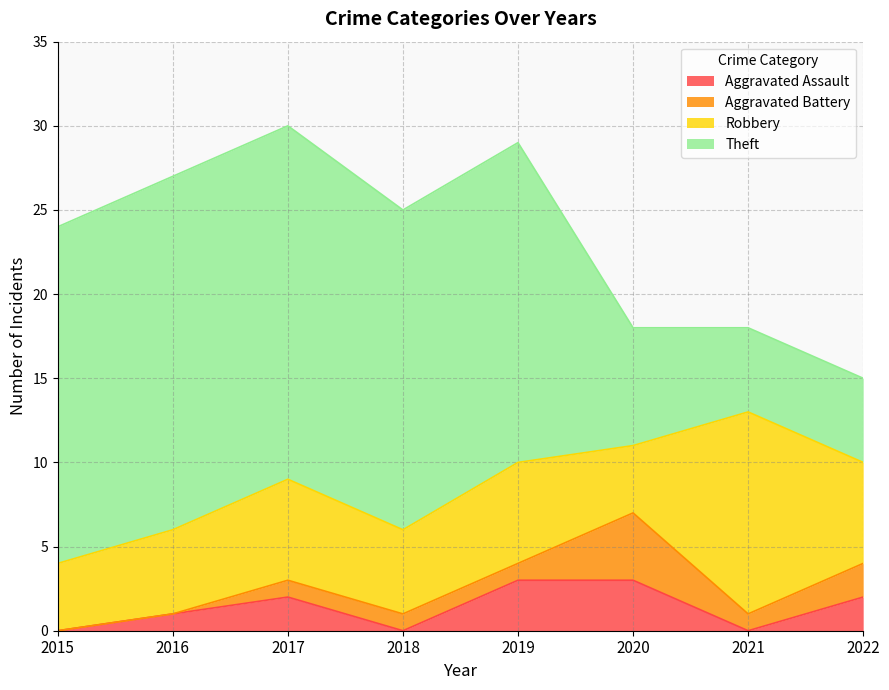

List the series in order of their peak value, highest first.

Theft, Robbery, Aggravated Battery, Aggravated Assault